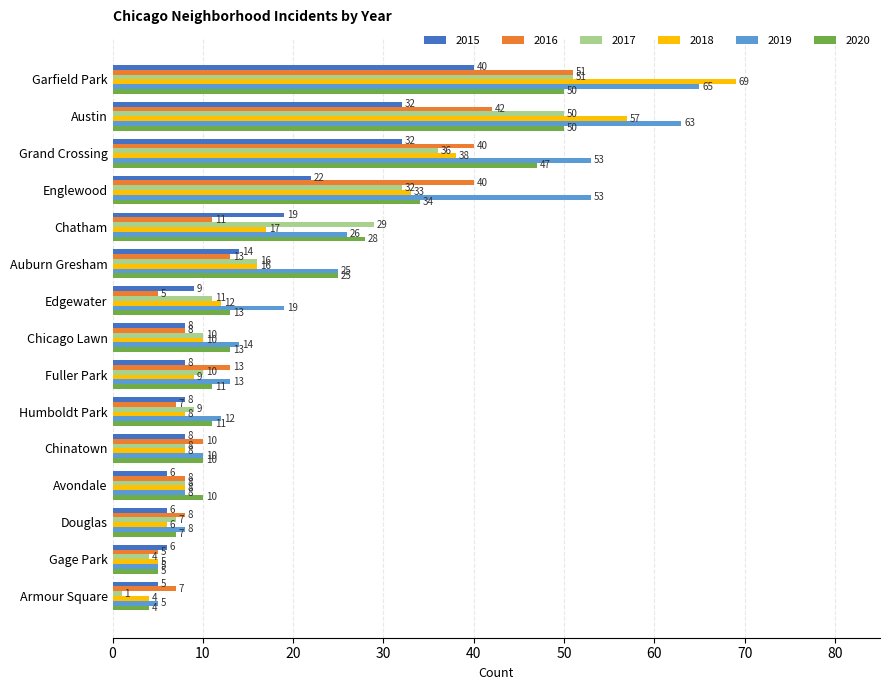

What is the spread (max minus min) of values at Avondale?

4